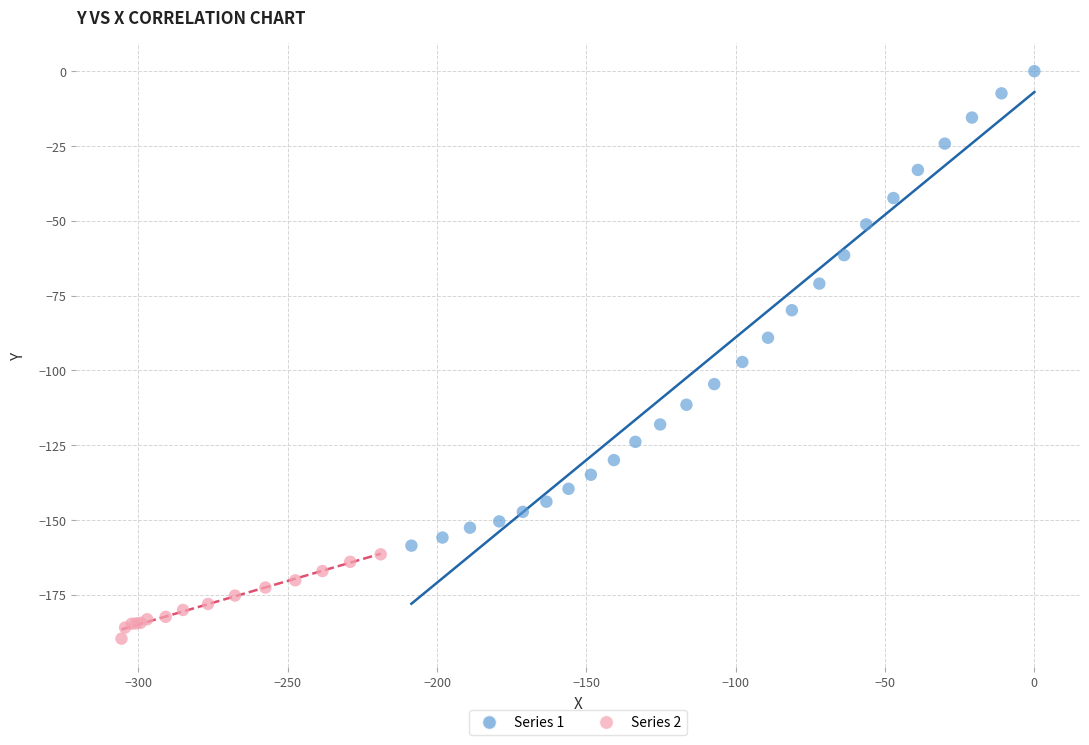

Which series has the largest Y range (max minus min)?

Series 1